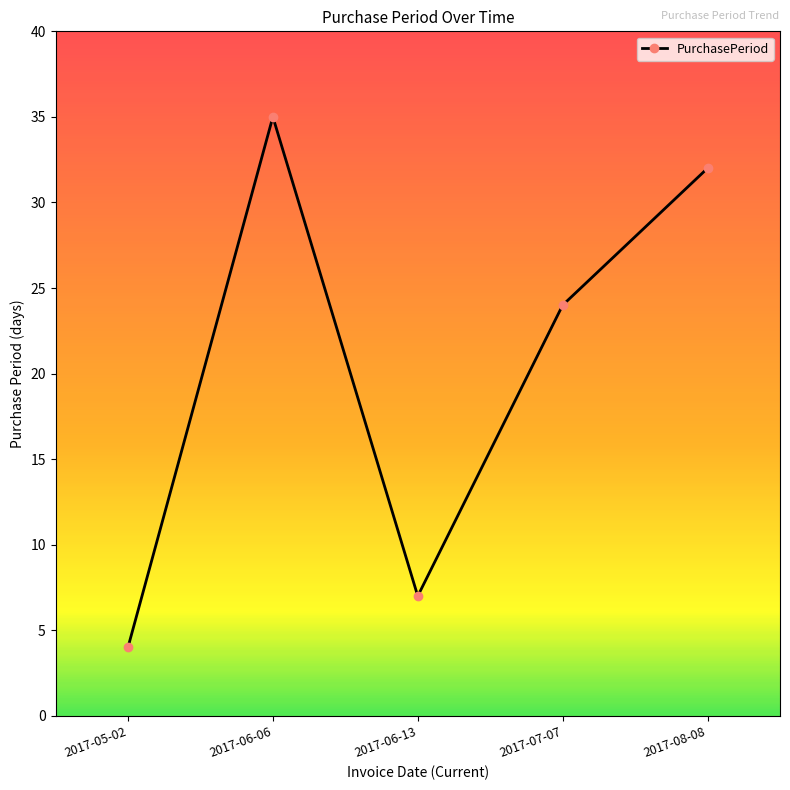

True or false: the data has more than 0 interior local peaks.

True